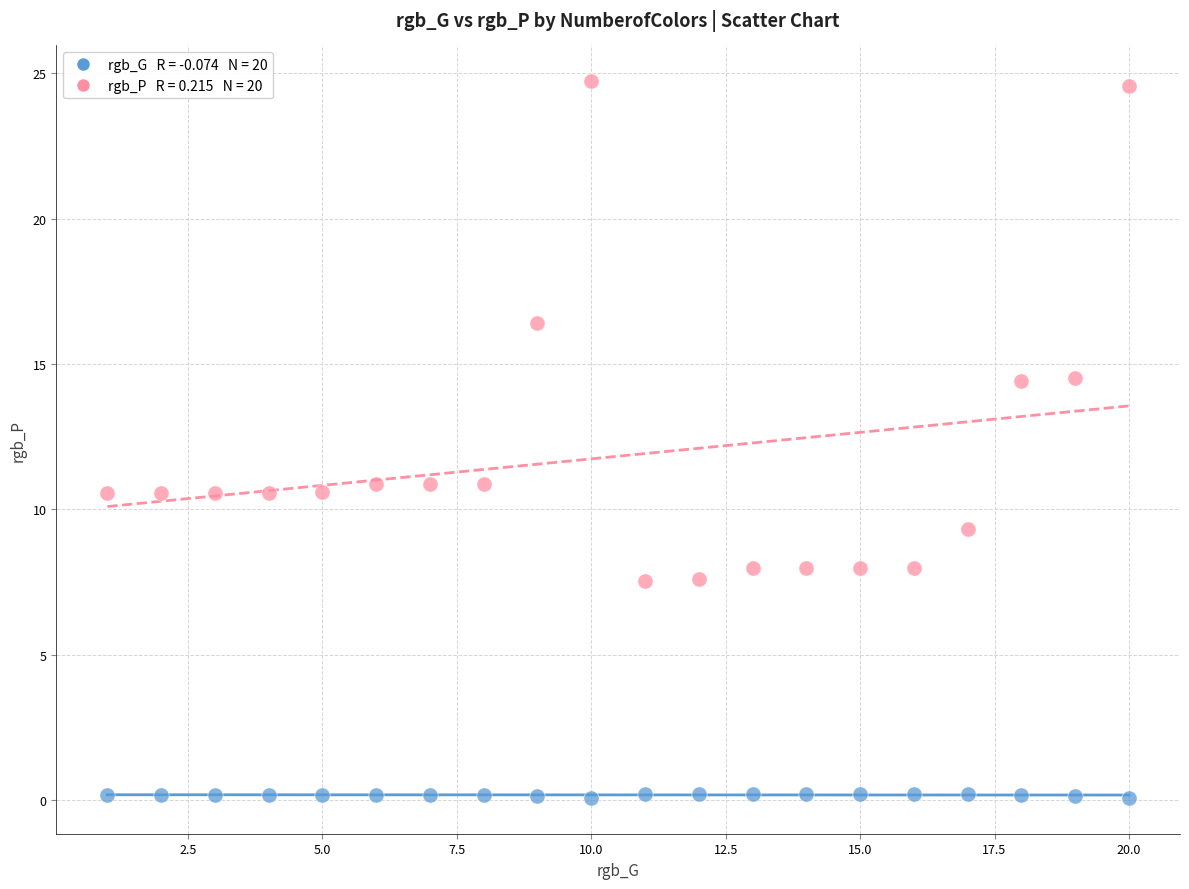

Across all data points, what is the range of Y values (max minus min)?

24.7